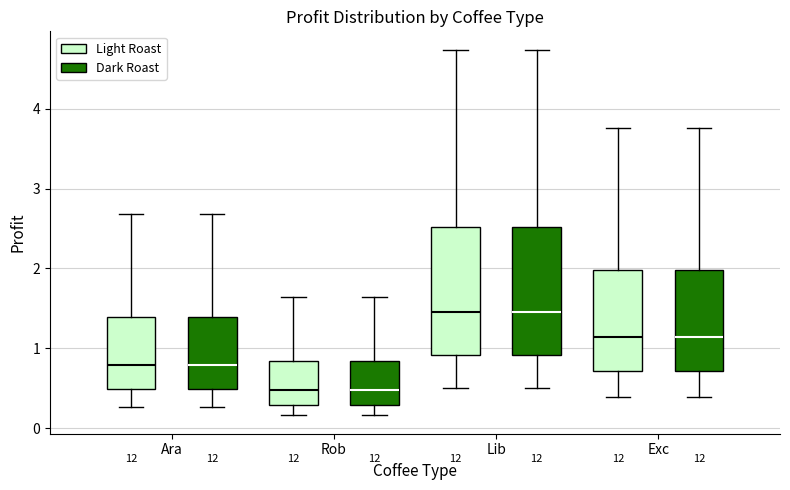

Reading left to right, transcribe this box plot: for each box, give where its median line is, the range the box spans, and where its two whiskers end, as read against the y-axis. The values are not printed on the chart, so give them approximately, as read against the axis.

Ara (Light Roast): median 0.8, box 0.5 to 1.4, whiskers 0.3 to 2.7
Ara (Dark Roast): median 0.8, box 0.5 to 1.4, whiskers 0.3 to 2.7
Rob (Light Roast): median 0.5, box 0.3 to 0.8, whiskers 0.2 to 1.6
Rob (Dark Roast): median 0.5, box 0.3 to 0.8, whiskers 0.2 to 1.6
Lib (Light Roast): median 1.5, box 0.9 to 2.5, whiskers 0.5 to 4.7
Lib (Dark Roast): median 1.5, box 0.9 to 2.5, whiskers 0.5 to 4.7
Exc (Light Roast): median 1.1, box 0.7 to 2.0, whiskers 0.4 to 3.8
Exc (Dark Roast): median 1.1, box 0.7 to 2.0, whiskers 0.4 to 3.8